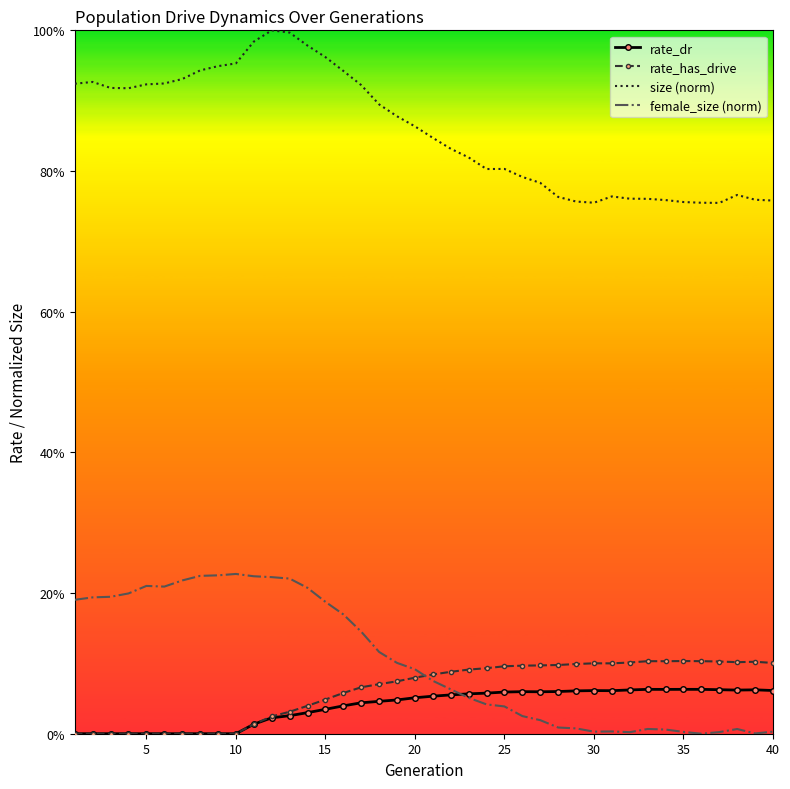

What are all the series names shown in the legend?

rate_dr, rate_has_drive, size (norm), female_size (norm)